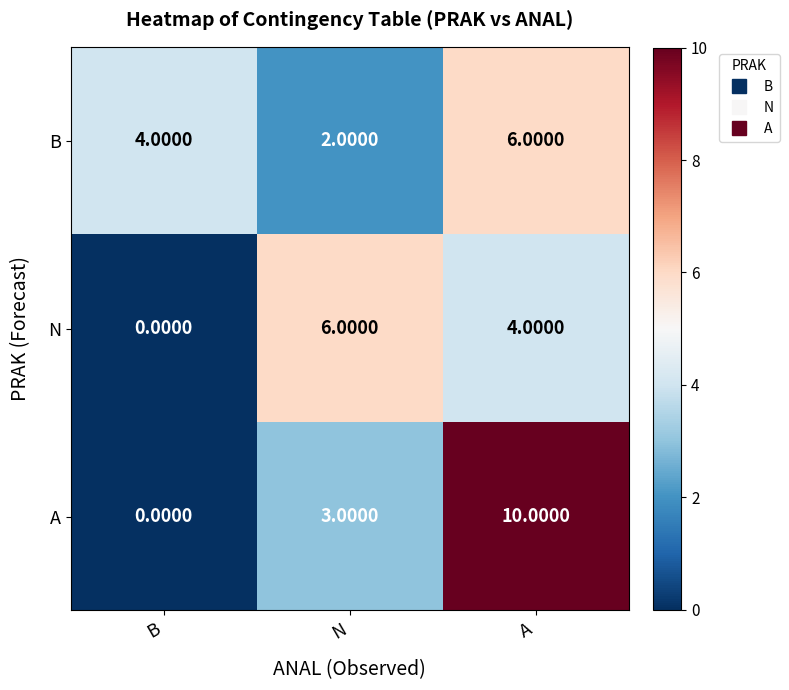

At A, list the series in order from largest to smallest.

A, B, N